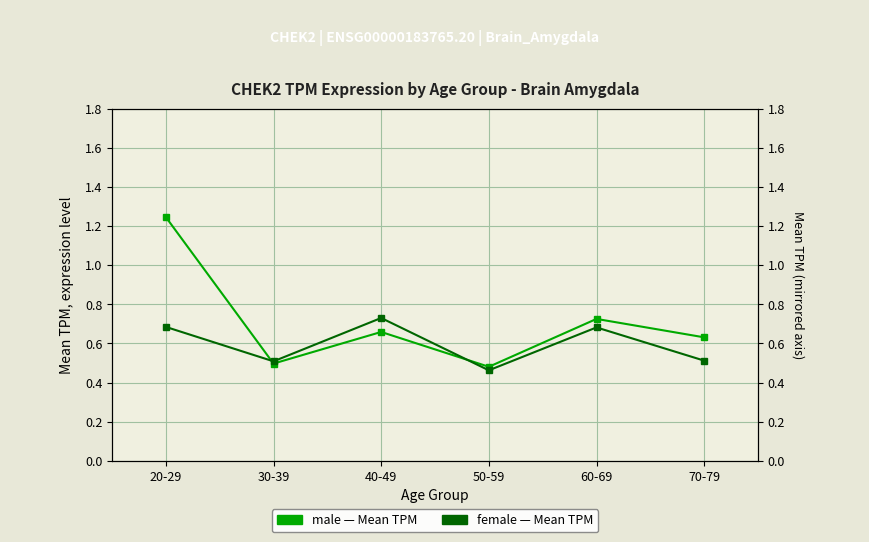

What are all the series names shown in the legend?

male, female